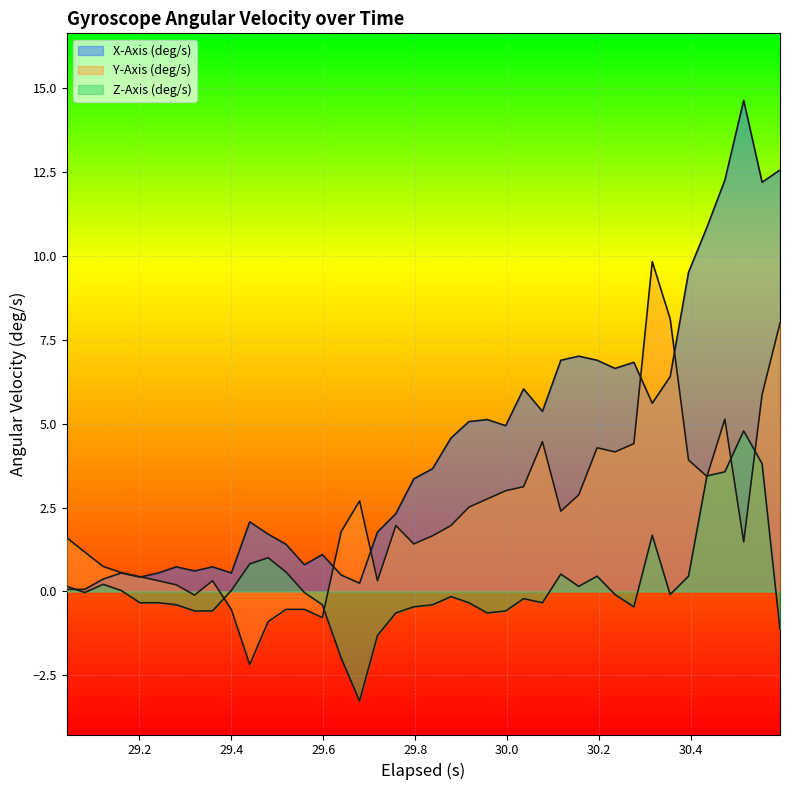

Reading left to right, list all the values displayed in this chart.

X-Axis (deg/s): 29.041999999999998=0.1	29.081=0.1	29.121=0.4	29.16=0.5	29.201=0.4	29.241=0.5	29.28=0.7	29.32=0.6	29.359=0.7	29.4=0.5	29.44=2.1	29.48=1.7	29.519000000000002=1.4	29.559=0.8	29.598000000000003=1.1	29.639=0.5	29.679000000000002=0.2	29.718000000000004=1.8	29.758000000000003=2.3	29.796999999999997=3.4	29.838=3.7	29.878=4.6	29.916999999999998=5.1	29.956999999999997=5.1	29.997=4.9	30.035999999999998=6.0	30.076999999999998=5.4	30.116999999999997=6.9	30.156=7.0	30.195999999999998=6.9	30.235=6.6	30.276=6.8	30.316=5.6	30.355=6.4	30.395=9.5	30.435=10.9	30.474=12.3	30.515=14.6	30.555=12.2	30.594=12.6
Y-Axis (deg/s): 29.041999999999998=1.6	29.081=1.2	29.121=0.7	29.16=0.6	29.201=0.4	29.241=0.3	29.28=0.2	29.32=-0.1	29.359=0.3	29.4=-0.5	29.44=-2.2	29.48=-0.9	29.519000000000002=-0.5	29.559=-0.5	29.598000000000003=-0.8	29.639=1.8	29.679000000000002=2.7	29.718000000000004=0.3	29.758000000000003=2.0	29.796999999999997=1.4	29.838=1.7	29.878=2.0	29.916999999999998=2.5	29.956999999999997=2.8	29.997=3.0	30.035999999999998=3.1	30.076999999999998=4.5	30.116999999999997=2.4	30.156=2.9	30.195999999999998=4.3	30.235=4.2	30.276=4.4	30.316=9.8	30.355=8.1	30.395=3.9	30.435=3.4	30.474=5.1	30.515=1.5	30.555=5.9	30.594=8.0
Z-Axis (deg/s): 29.041999999999998=0.1	29.081=-0.0	29.121=0.2	29.16=0.0	29.201=-0.3	29.241=-0.3	29.28=-0.4	29.32=-0.6	29.359=-0.6	29.4=0.0	29.44=0.8	29.48=1.0	29.519000000000002=0.6	29.559=-0.0	29.598000000000003=-0.4	29.639=-2.0	29.679000000000002=-3.3	29.718000000000004=-1.3	29.758000000000003=-0.6	29.796999999999997=-0.5	29.838=-0.4	29.878=-0.2	29.916999999999998=-0.3	29.956999999999997=-0.6	29.997=-0.6	30.035999999999998=-0.2	30.076999999999998=-0.3	30.116999999999997=0.5	30.156=0.1	30.195999999999998=0.5	30.235=-0.1	30.276=-0.5	30.316=1.7	30.355=-0.1	30.395=0.5	30.435=3.4	30.474=3.6	30.515=4.8	30.555=3.8	30.594=-1.1